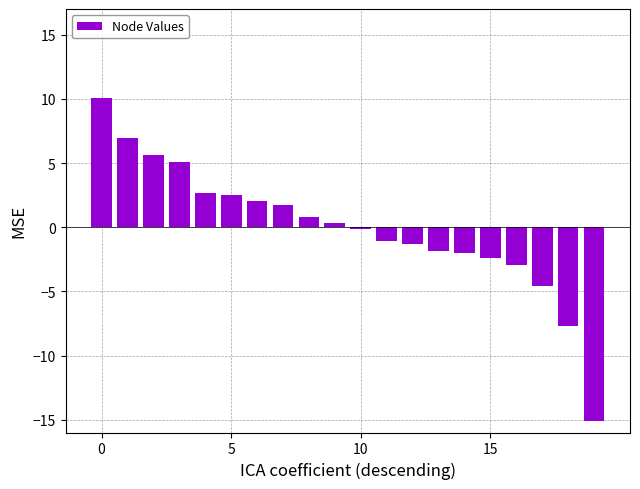

What is the difference between the second highest and second lowest values?

14.6